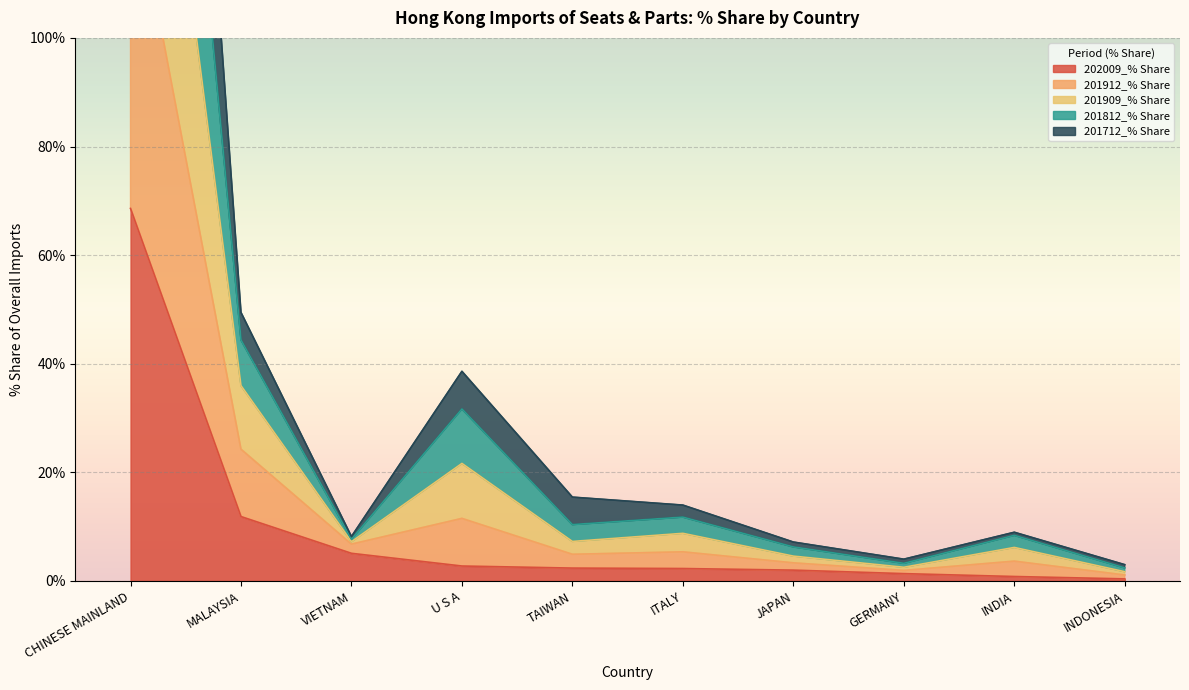

The 202009_% Share series shows 5.1 at VIETNAM. True or false?

True